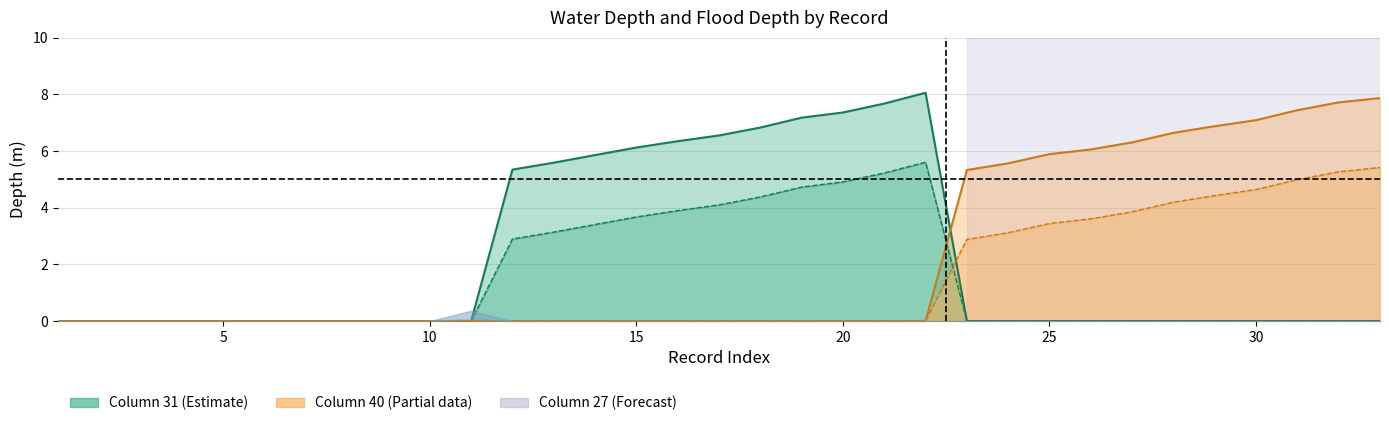

True or false: FloodDepth_col40 line and WaterDepth_col40 line cross at least once.

False